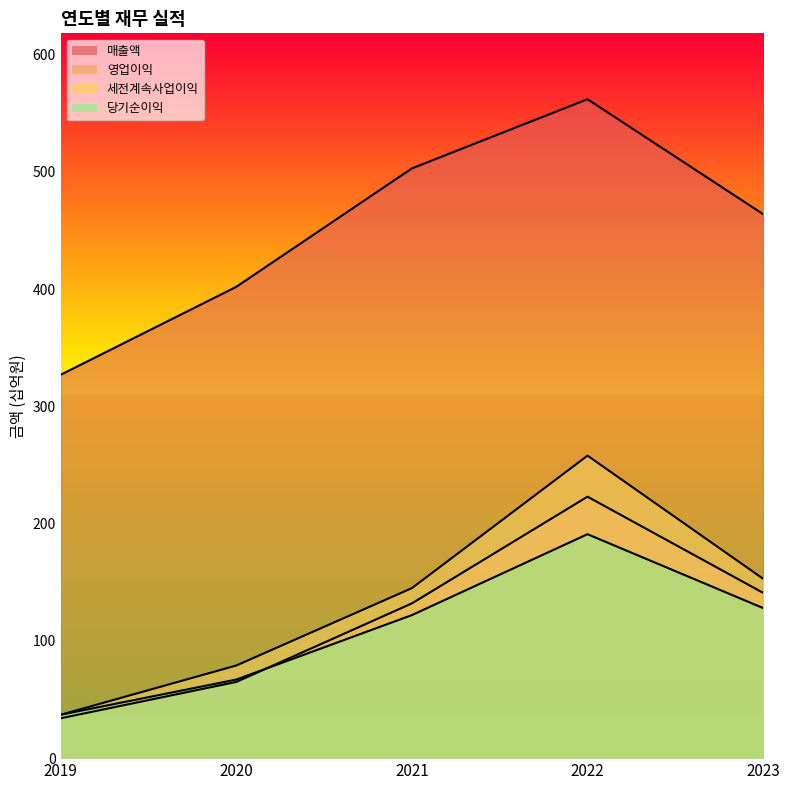

True or false: 매출액 and 영업이익 intersect in this chart.

False